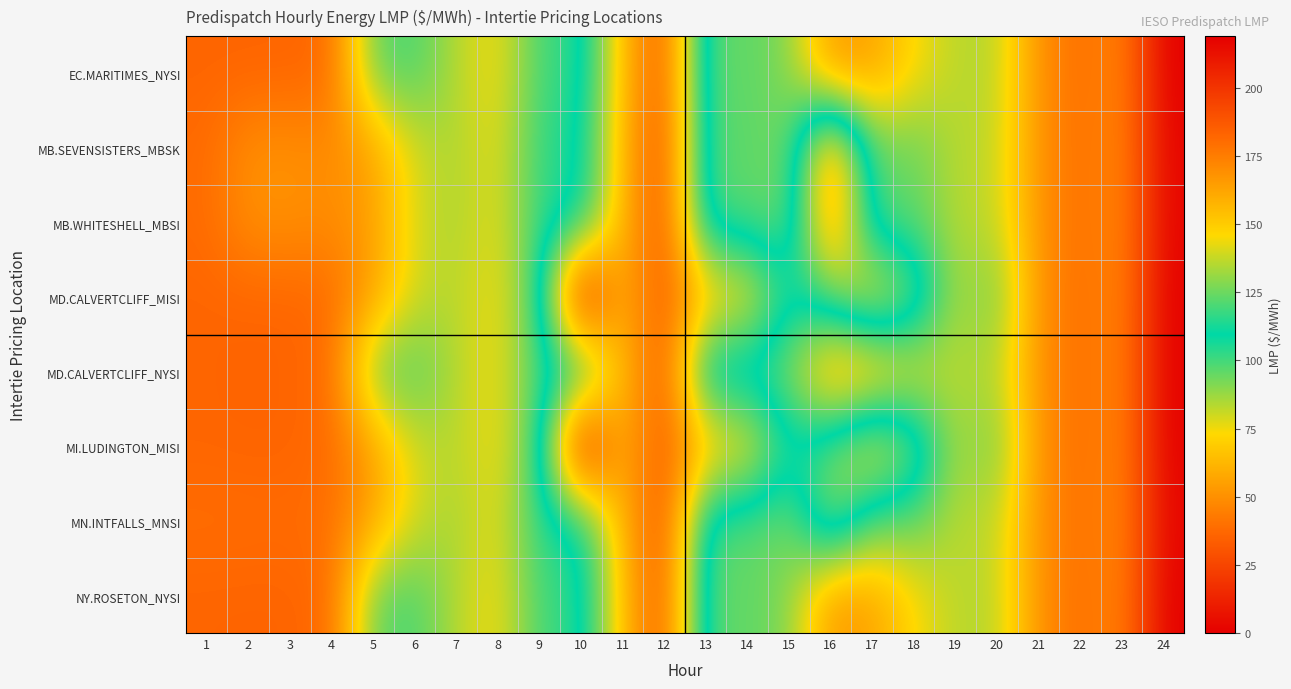

Which series has the largest total across all categories?

MI.LUDINGTON_MISI